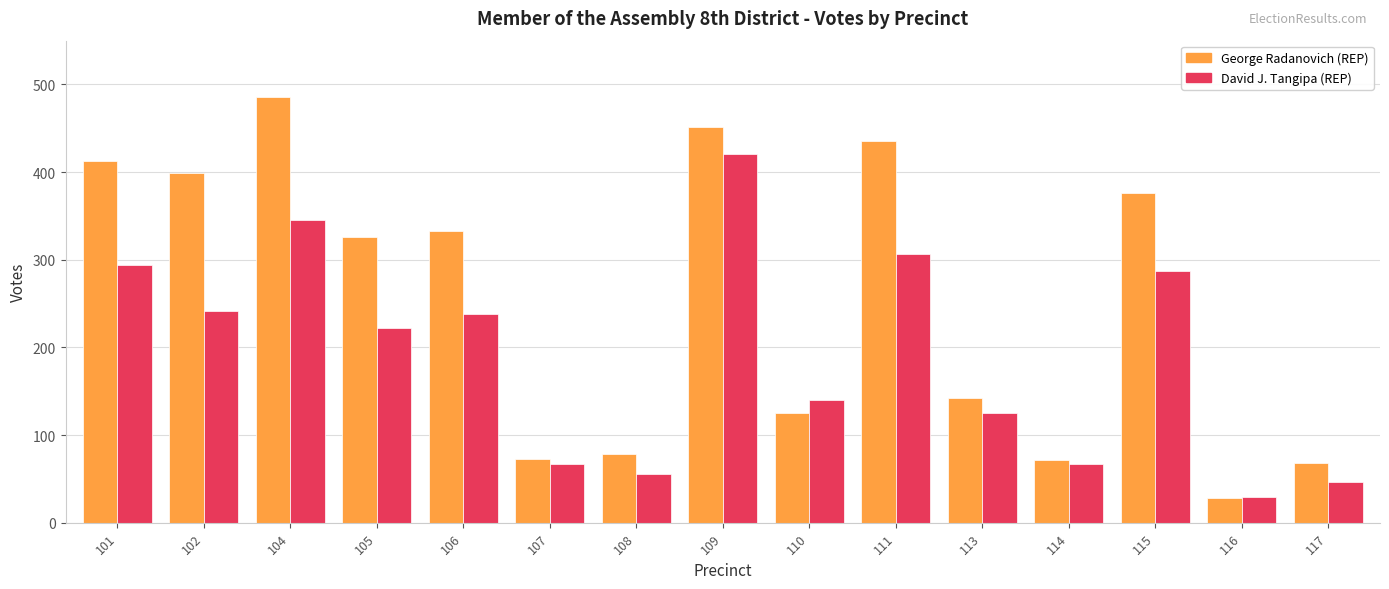

At which label does David J. Tangipa (REP) reach its minimum?

116